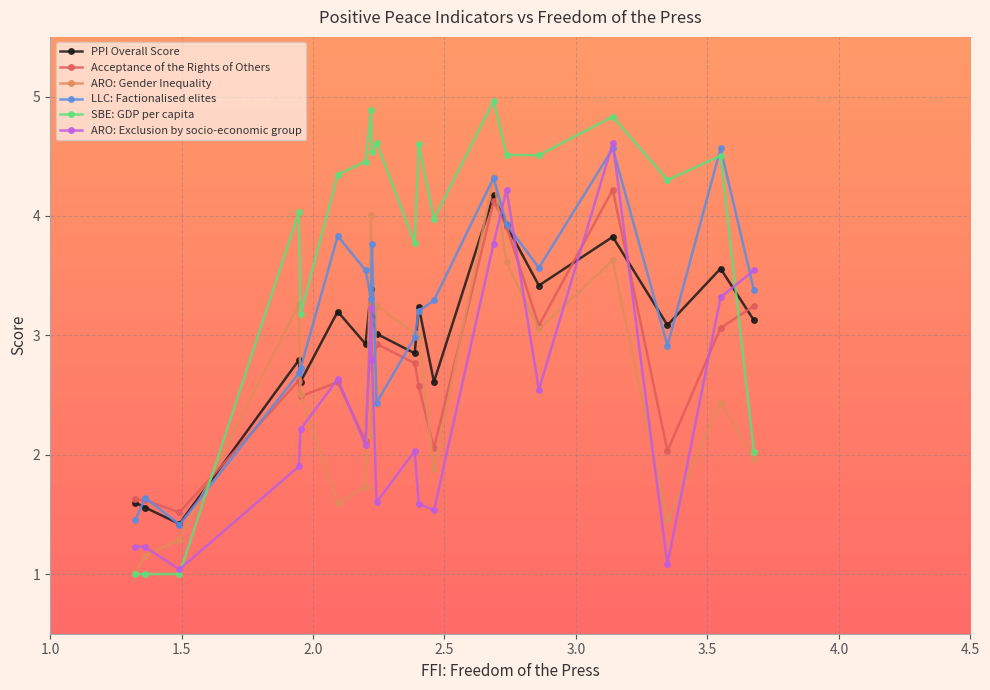

What is the value of the PPI Overall Score point at the 18th from the left?

3.1